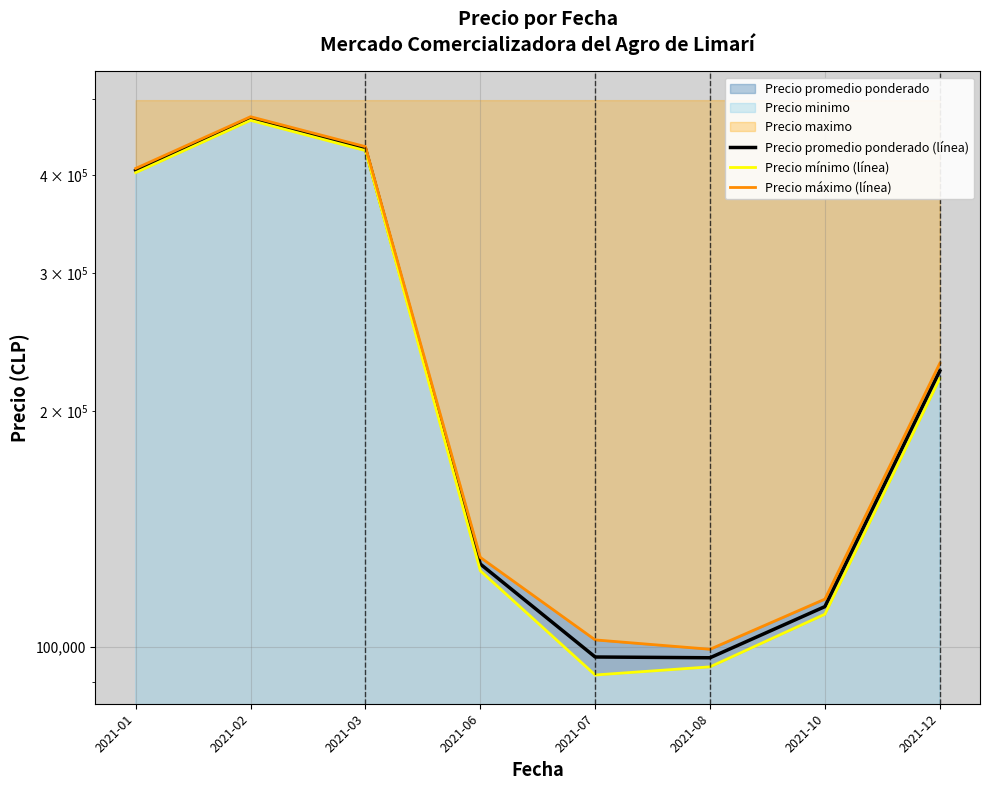

What is the value of the Precio promedio ponderado (línea) point at the 6th from the left?

96785.7